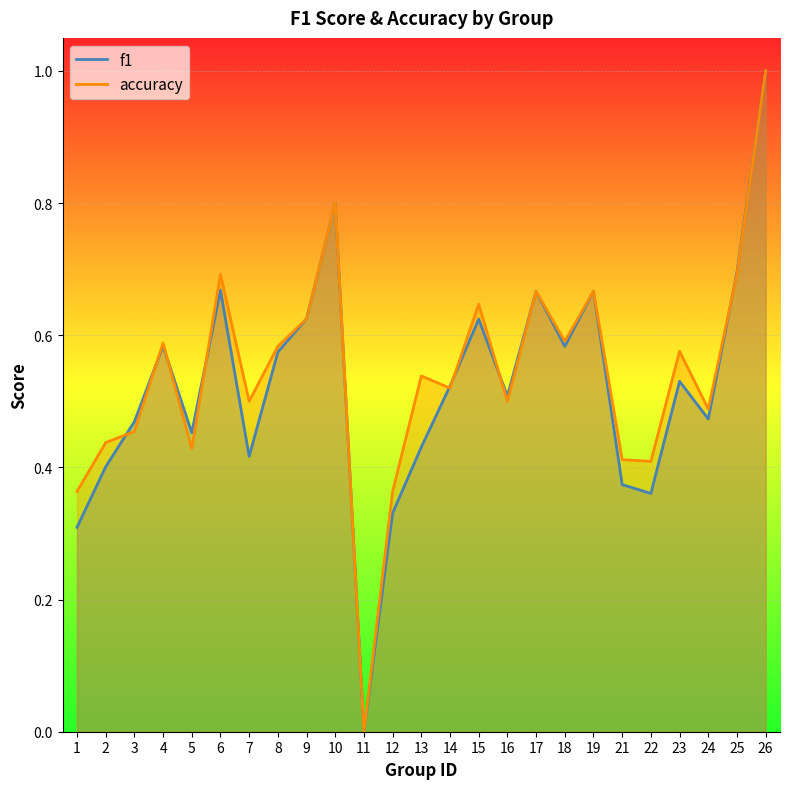

The accuracy series shows 0.5 at 13. True or false?

True